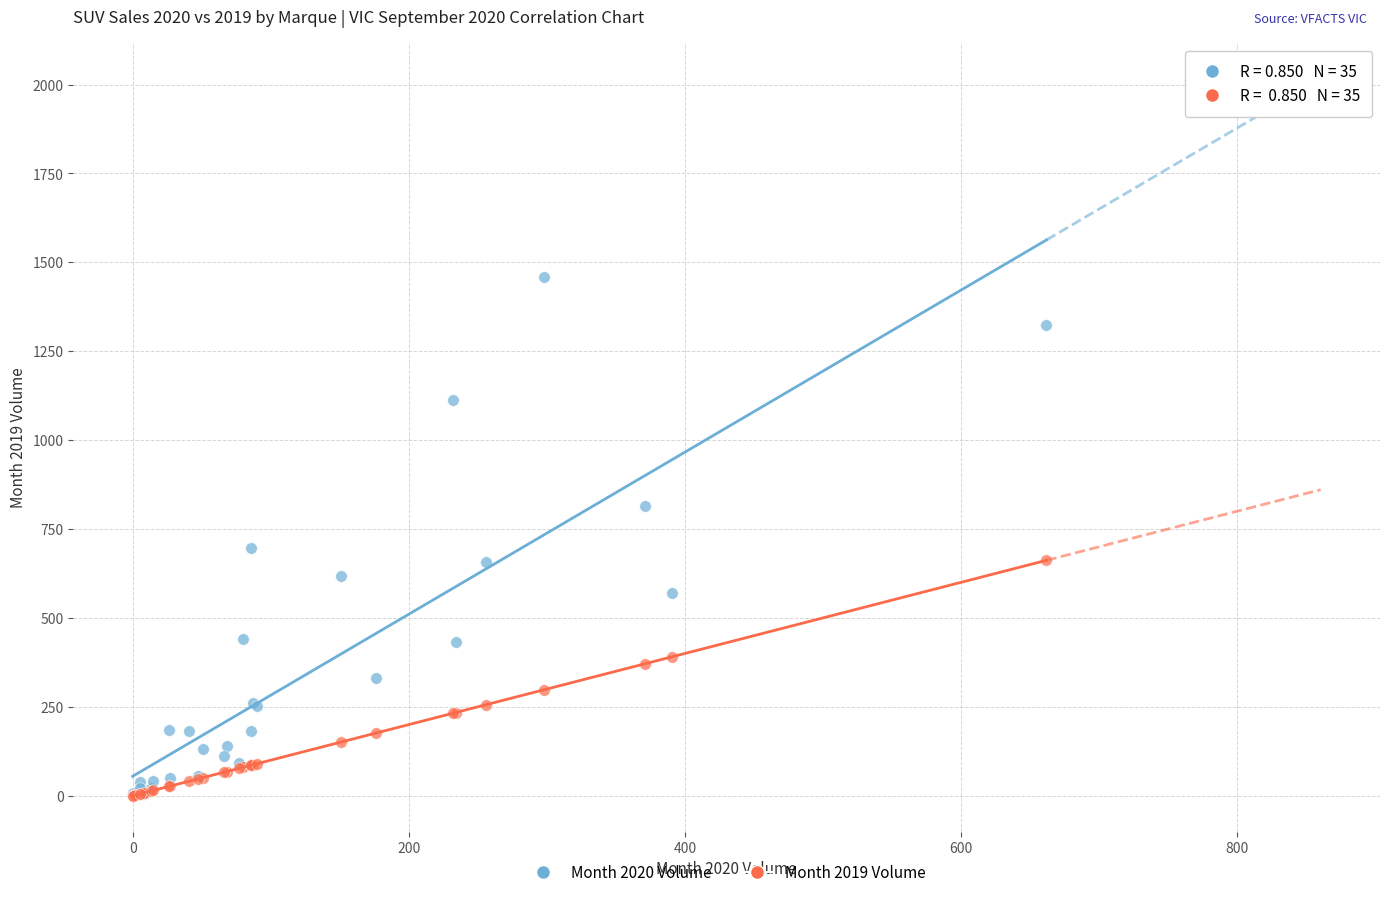

What are all the series names shown in the legend?

Month 2020 Volume, Month 2019 Volume